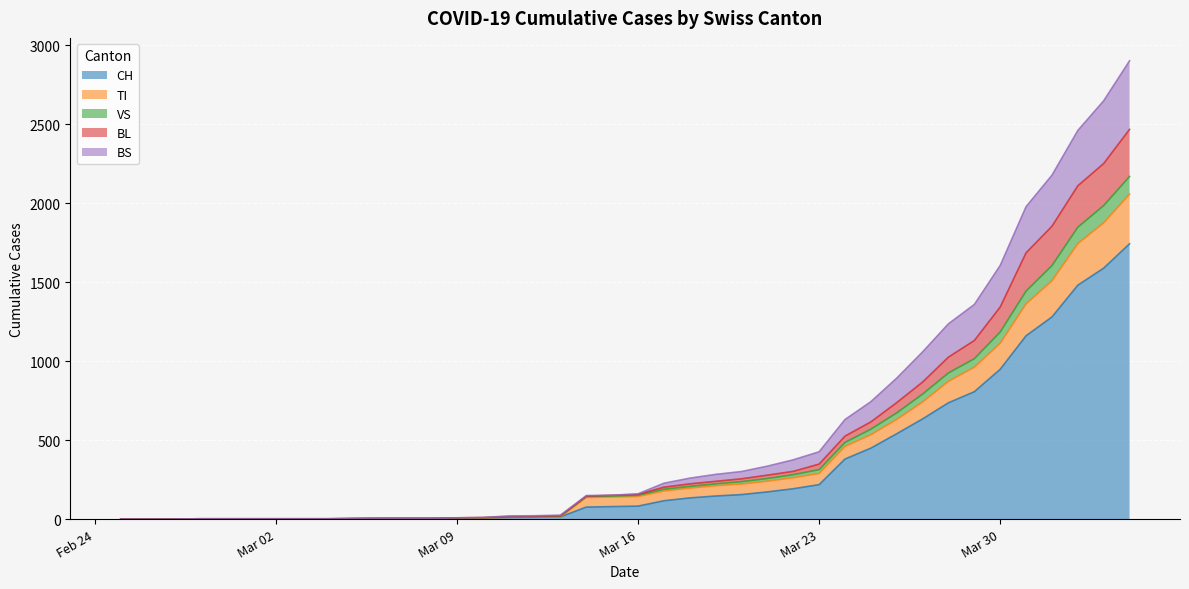

What is the highest value of the CH series?

1742